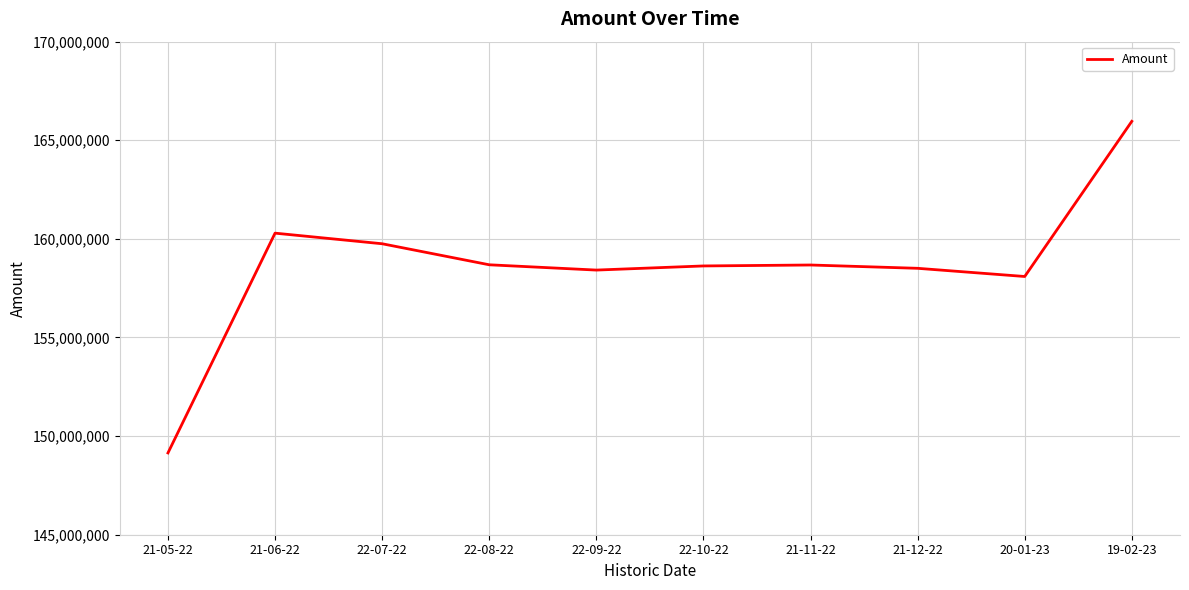

What is the ratio of the value at 22-08-22 to the value at 22-07-22?

1.0